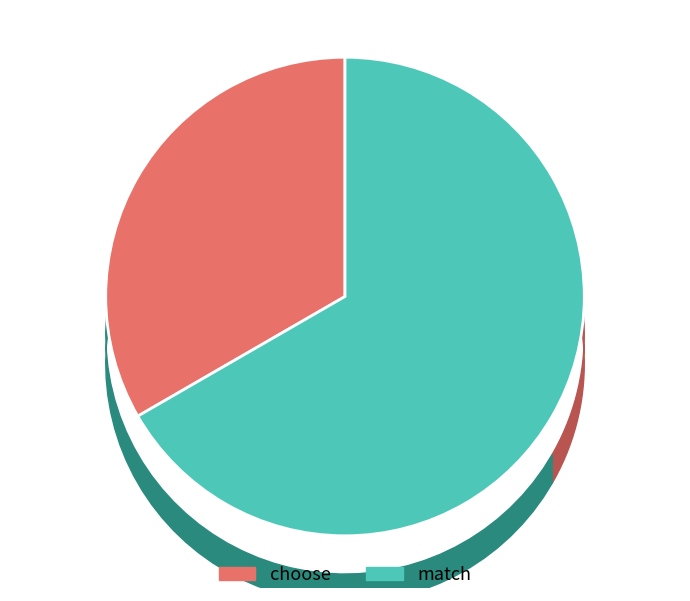

The choose slice represents 21% of the pie. True or false?

False